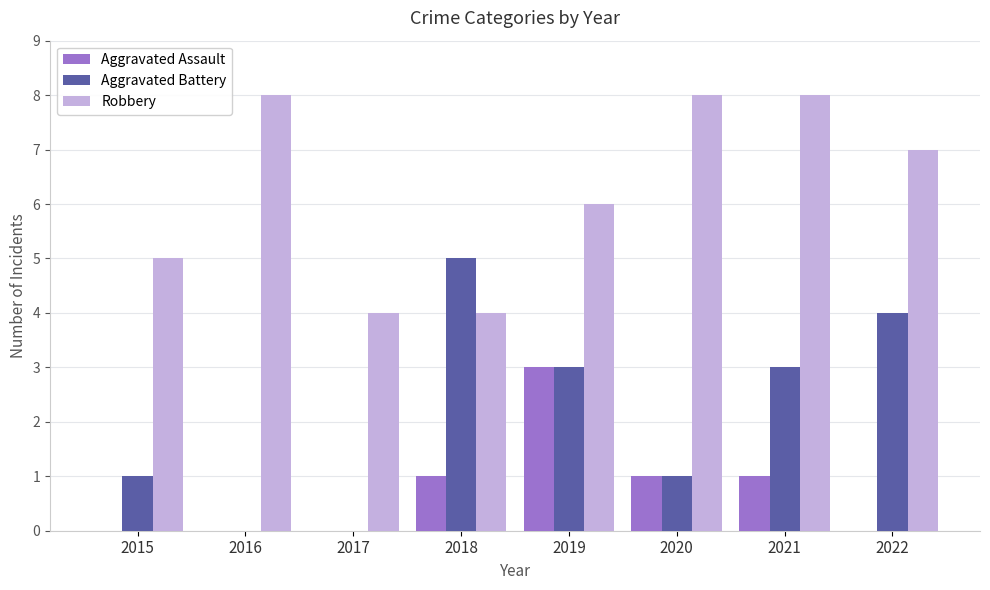

What is the highest value of the Robbery series?

8